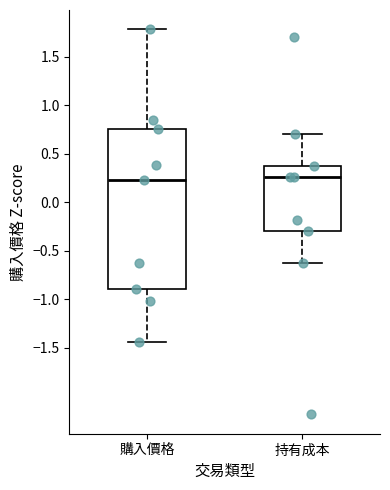

Reading left to right, read every box against the y-axis: the position of its median line, the range the box covers, and the ends of its whiskers. The values are not printed on the chart, so give them approximately, as read against the axis.

購入價格: median 0.25, box -0.90 to 0.75, whiskers -1.45 to 1.80
持有成本: median 0.25, box -0.30 to 0.35, whiskers -0.65 to 0.70